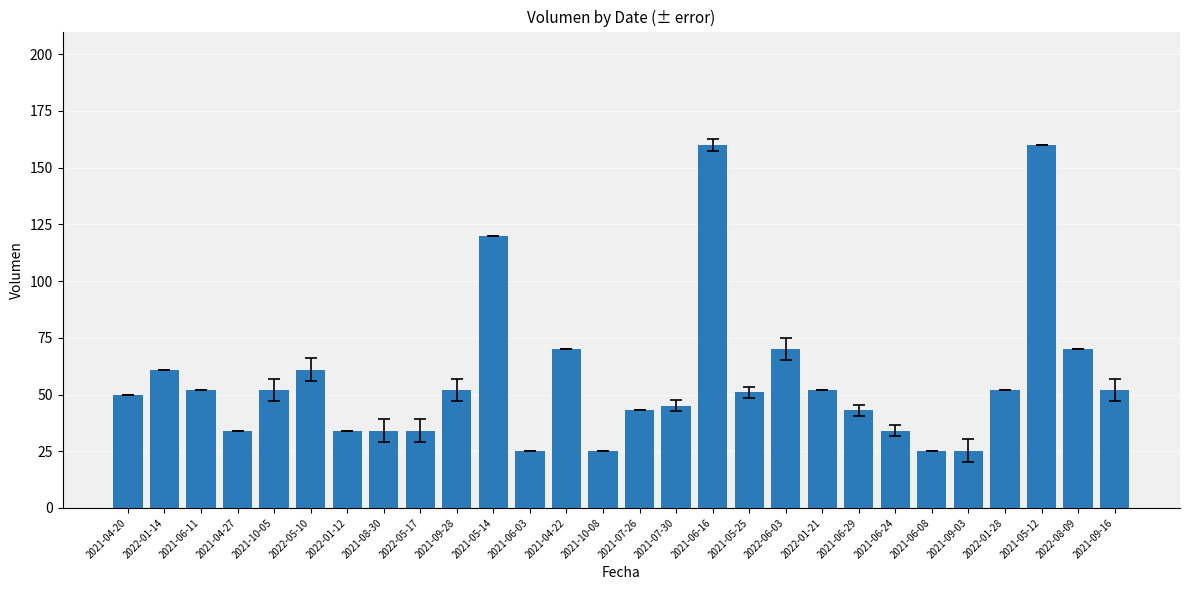

What is the average value?

57